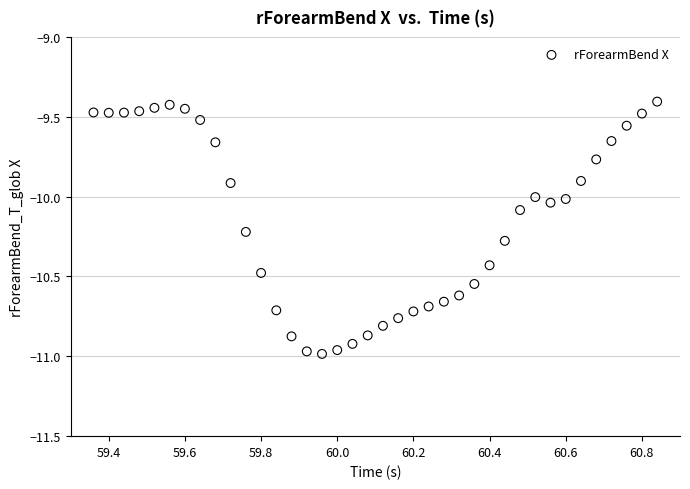

What is the range of X values (max minus min)?

1.5